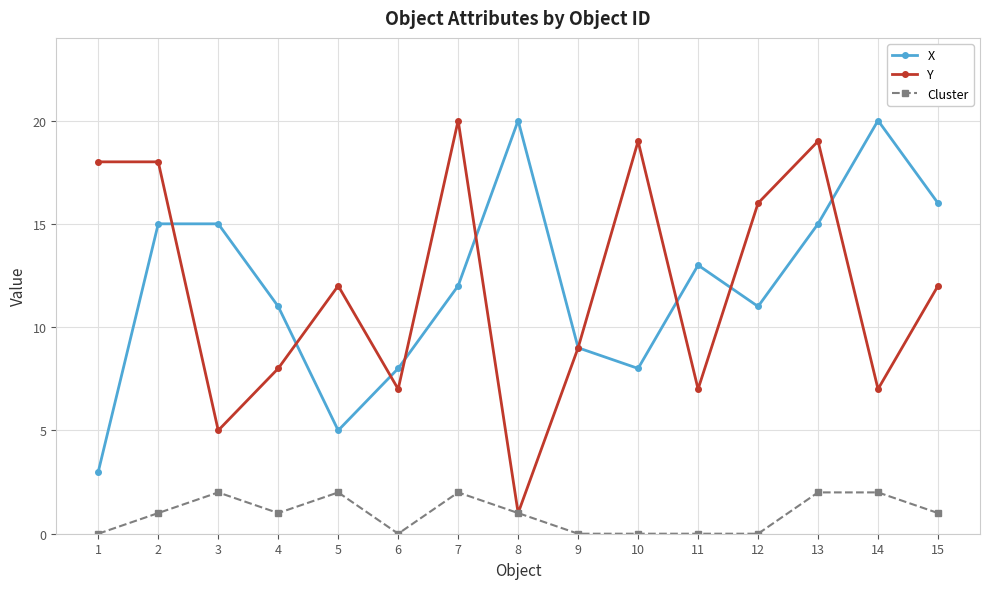

True or false: Cluster has more than 0 points higher than both neighbors.

True